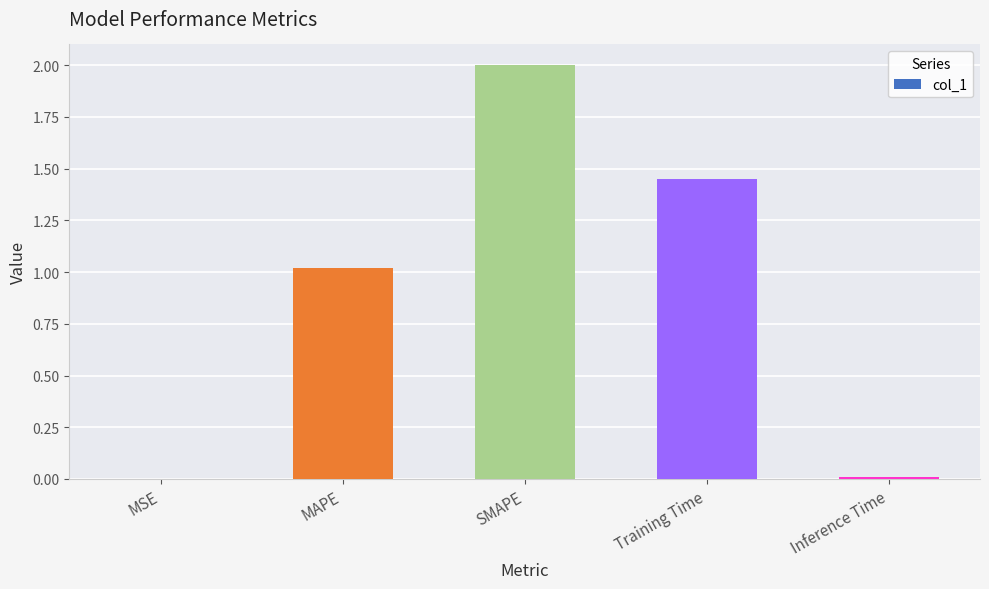

What value does the data have at MAPE?

1.0